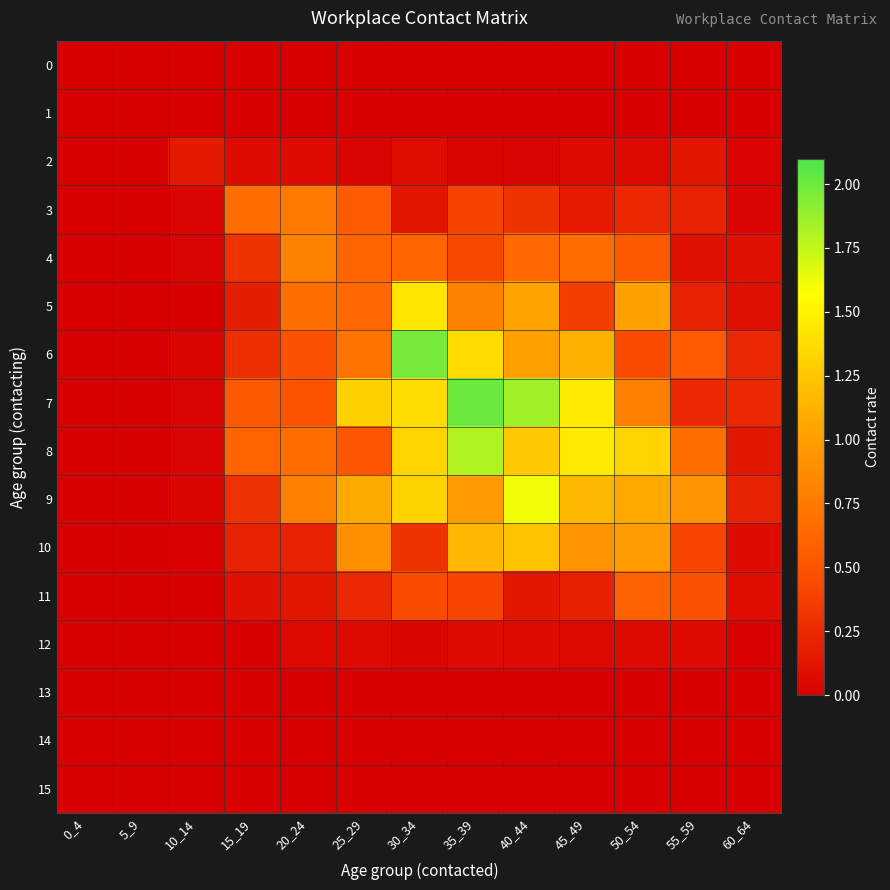

Which series has the largest total across all categories?

7